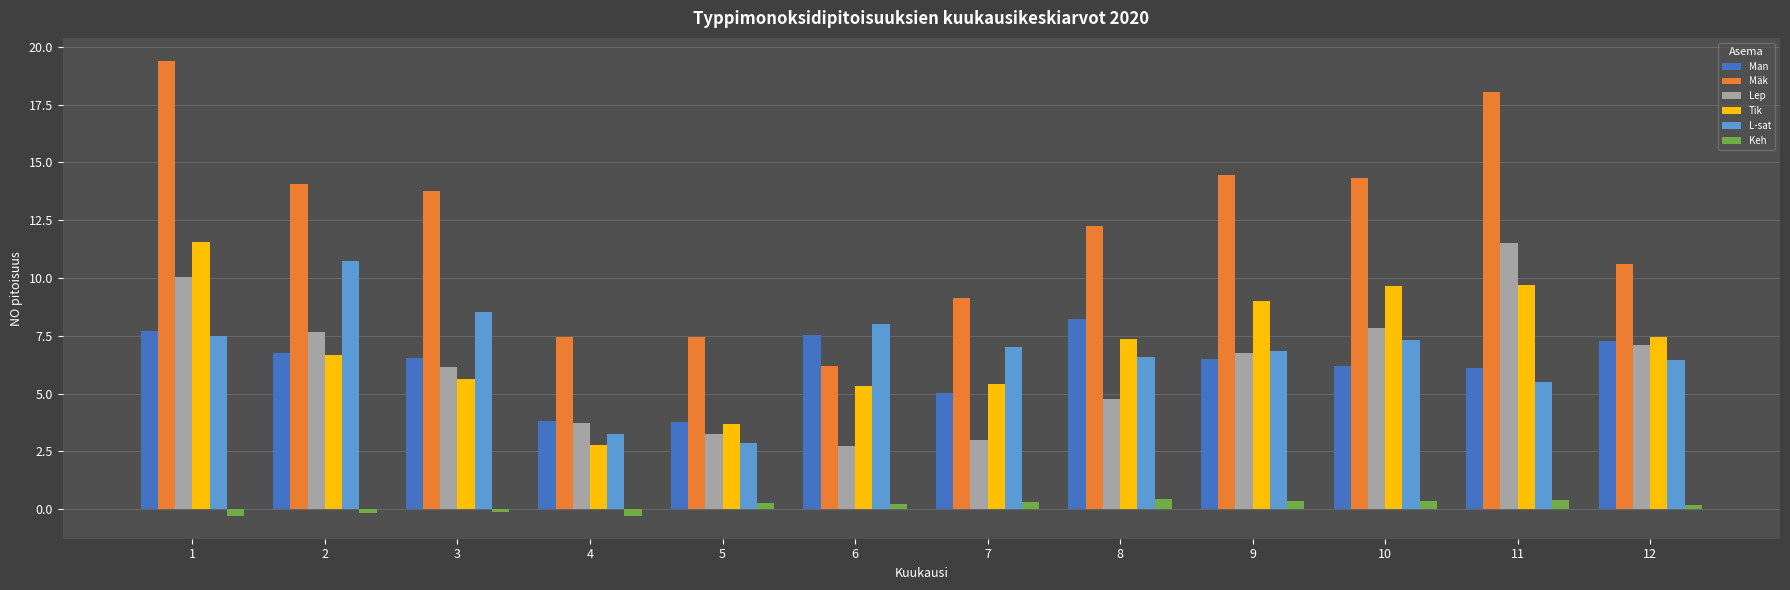

Read the Lep value at 4.

3.7